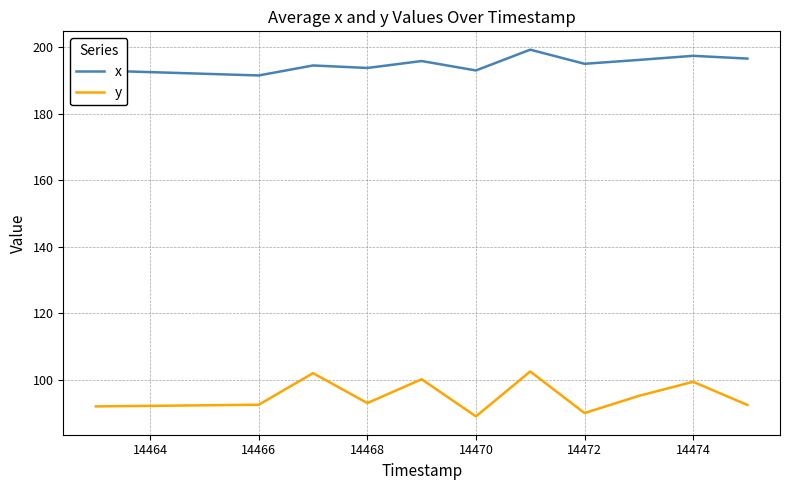

Is this an area chart (filled region under the line)?

No